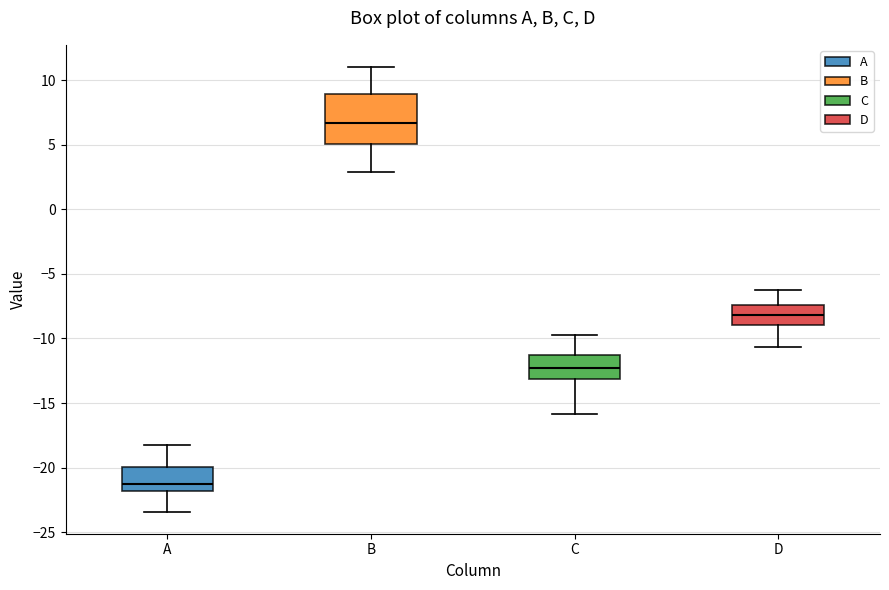

Which box has the lowest median line?

A